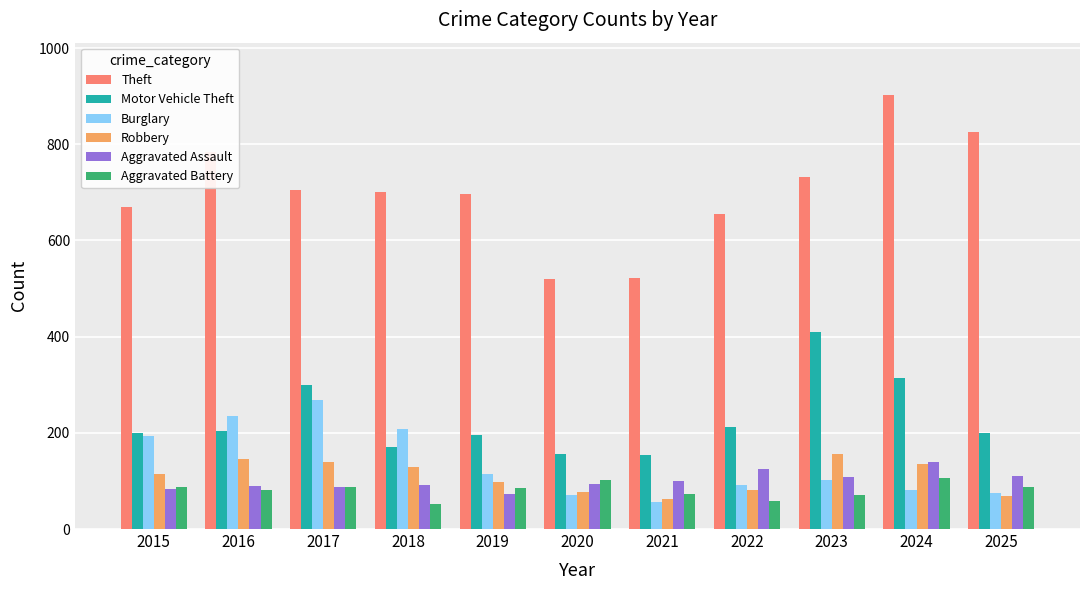

Is it true that Burglary equals 289 at 2015?

False